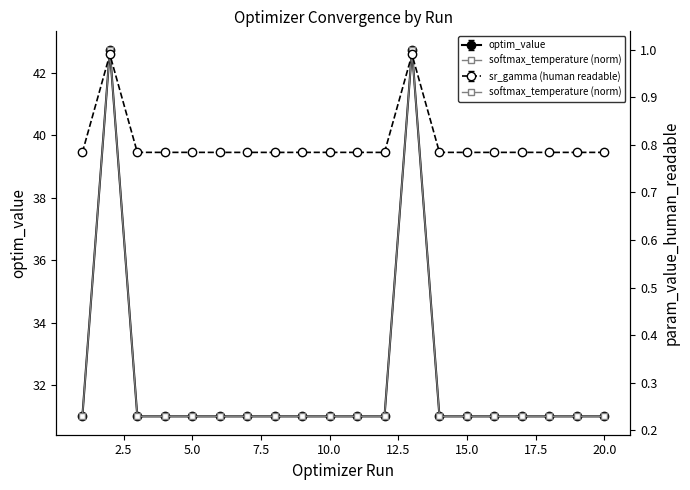

Reading left to right, list all the values displayed in this chart.

0.2	1.0	0.2	0.2	0.2	0.2	0.2	0.2	0.2	0.2	0.2	0.2	1.0	0.2	0.2	0.2	0.2	0.2	0.2	0.2